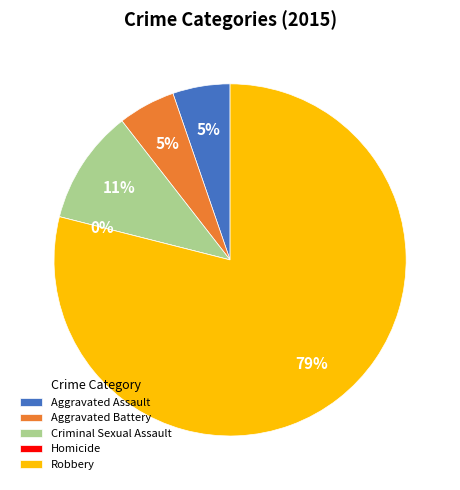

The Homicide slice represents 11% of the pie. True or false?

False